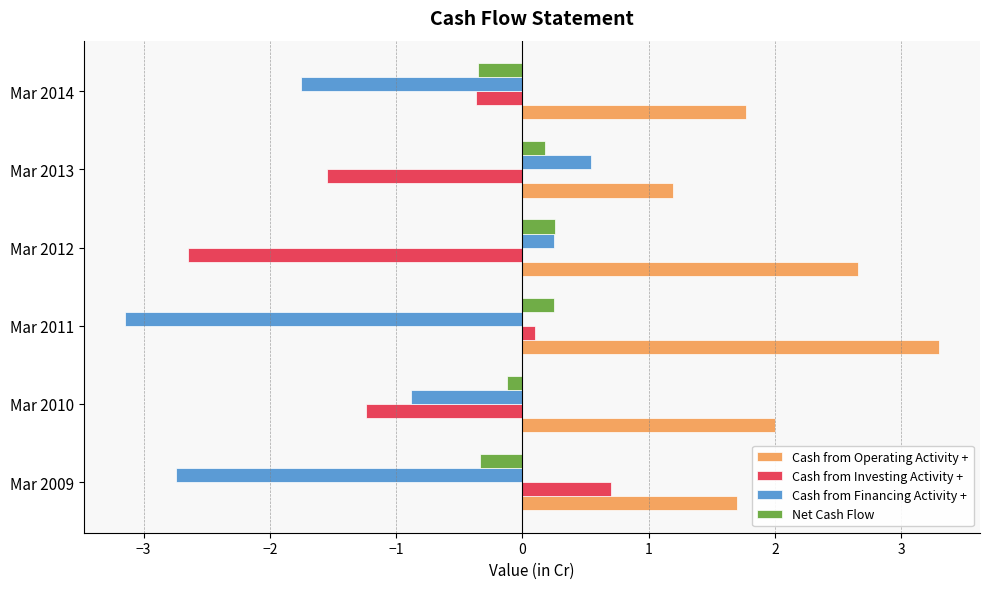

What value does the Cash from Investing Activity + series have at Mar 2009?

0.7